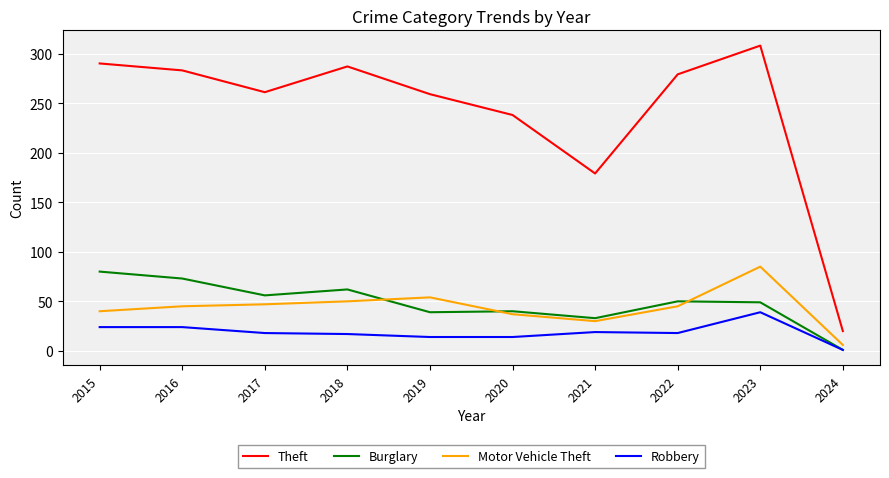

True or false: Robbery and Theft cross at least once.

False